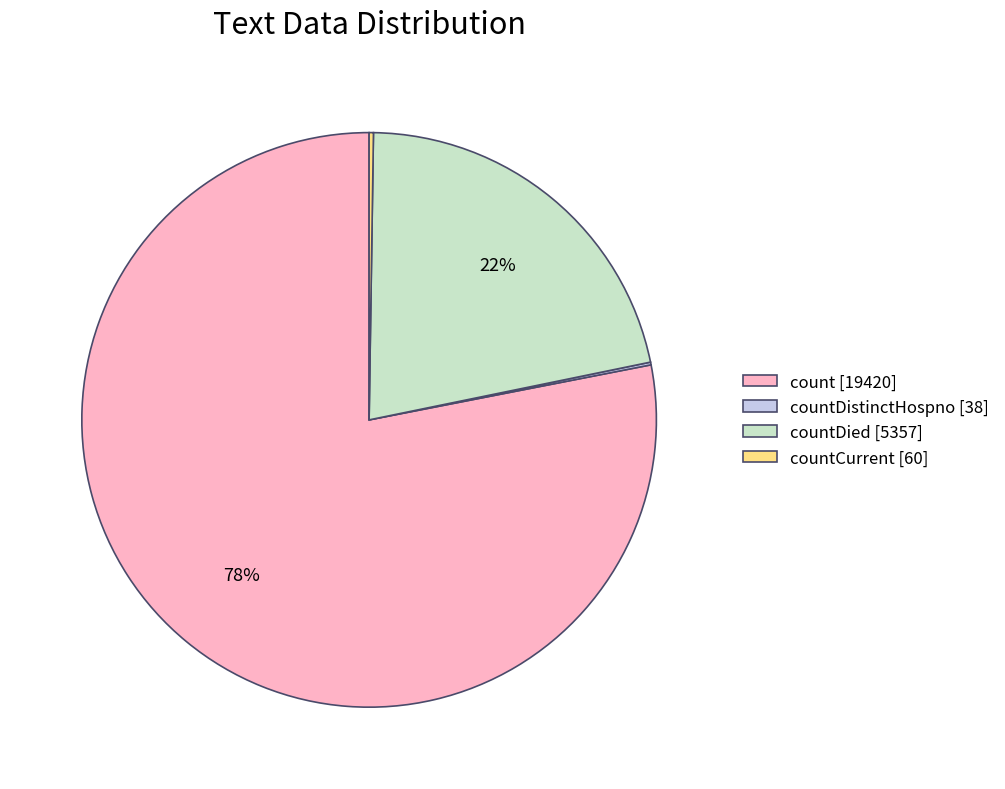

Which slice represents more than half of the pie?

count [19420]